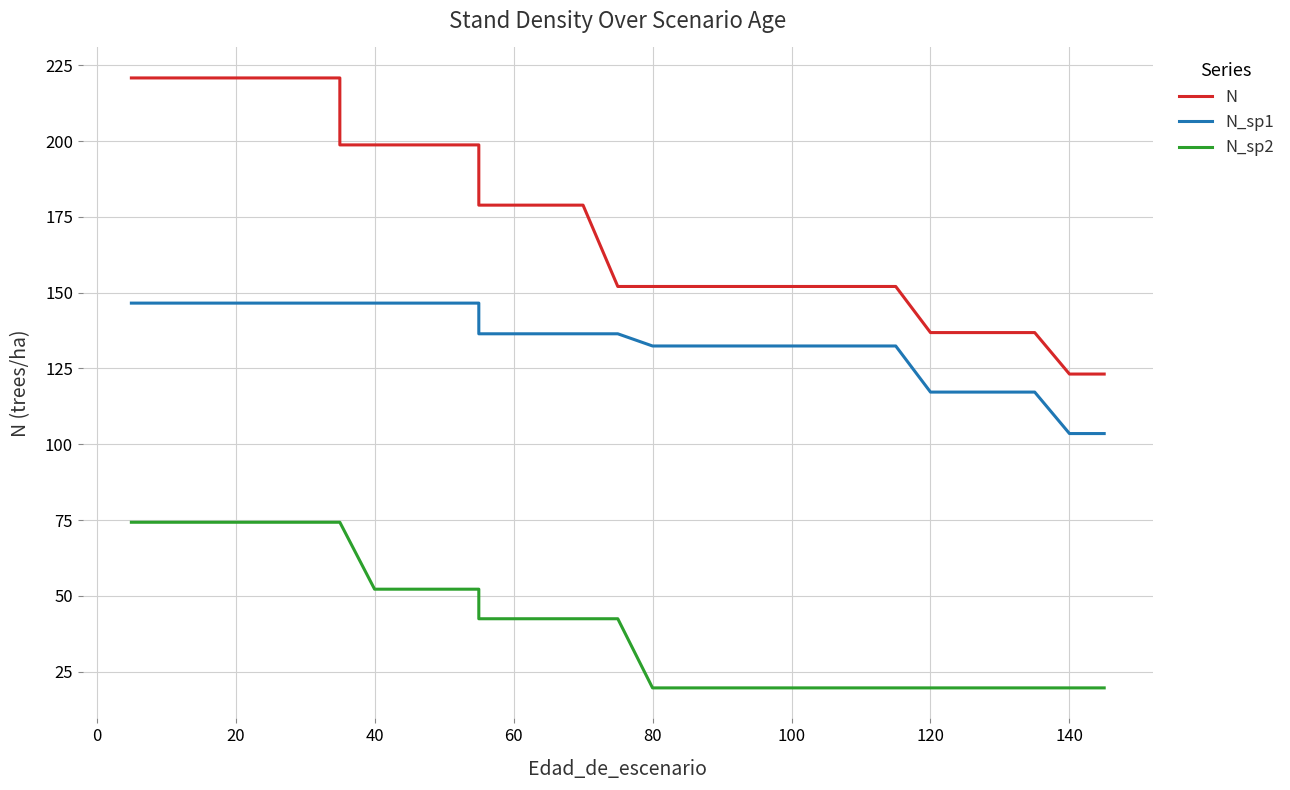

True or false: N and N_sp2 intersect in this chart.

False